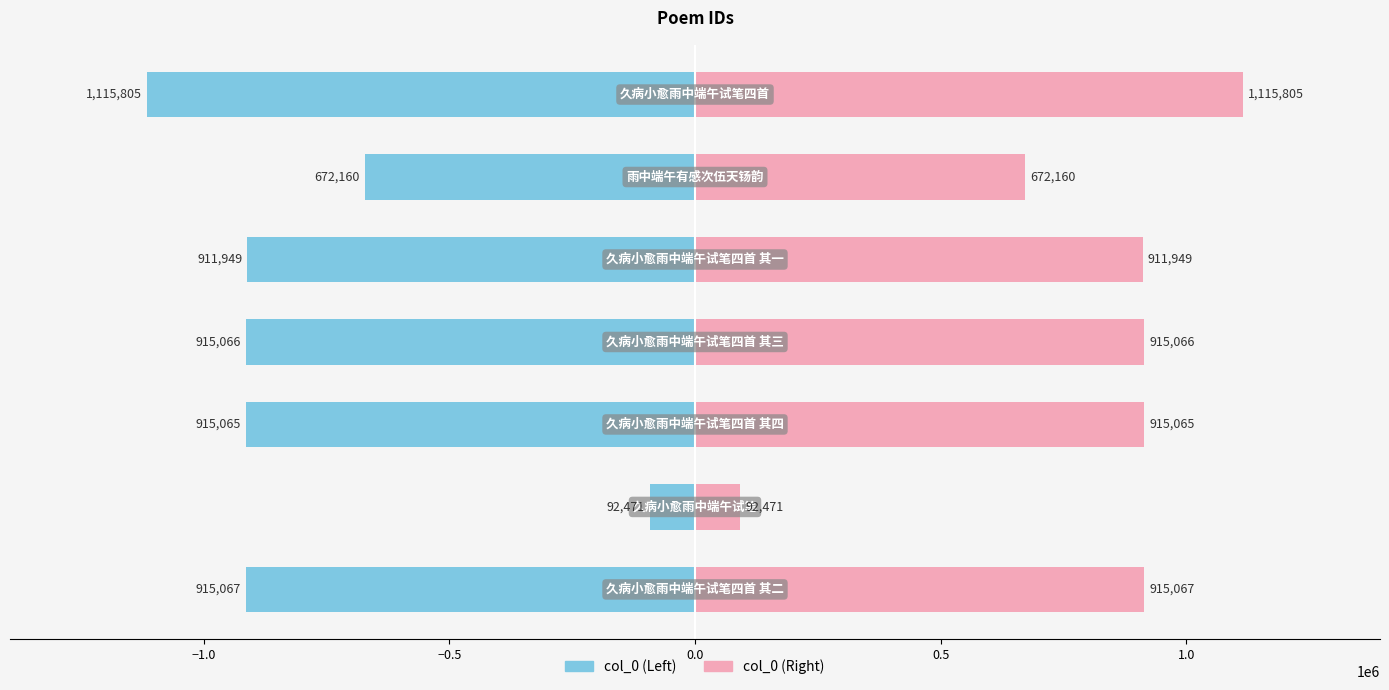

Rank the series by their average value, from highest to lowest.

col_0 (right), col_0 (left)